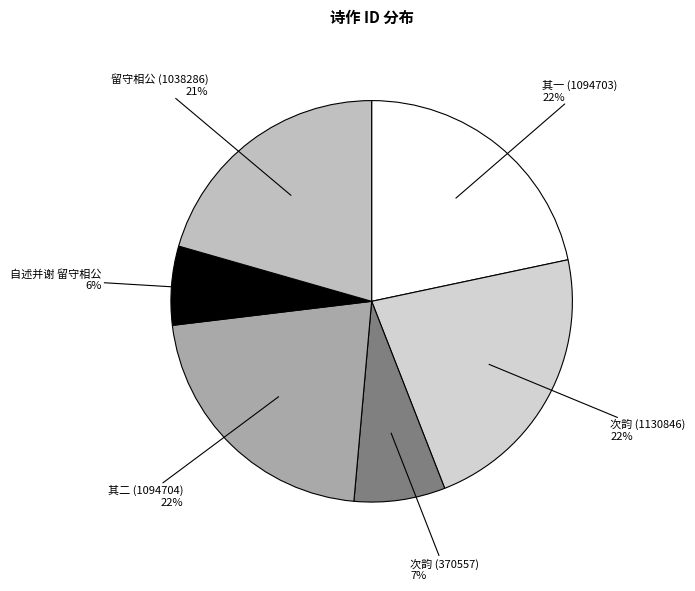

Count the number of slices in the pie.

6